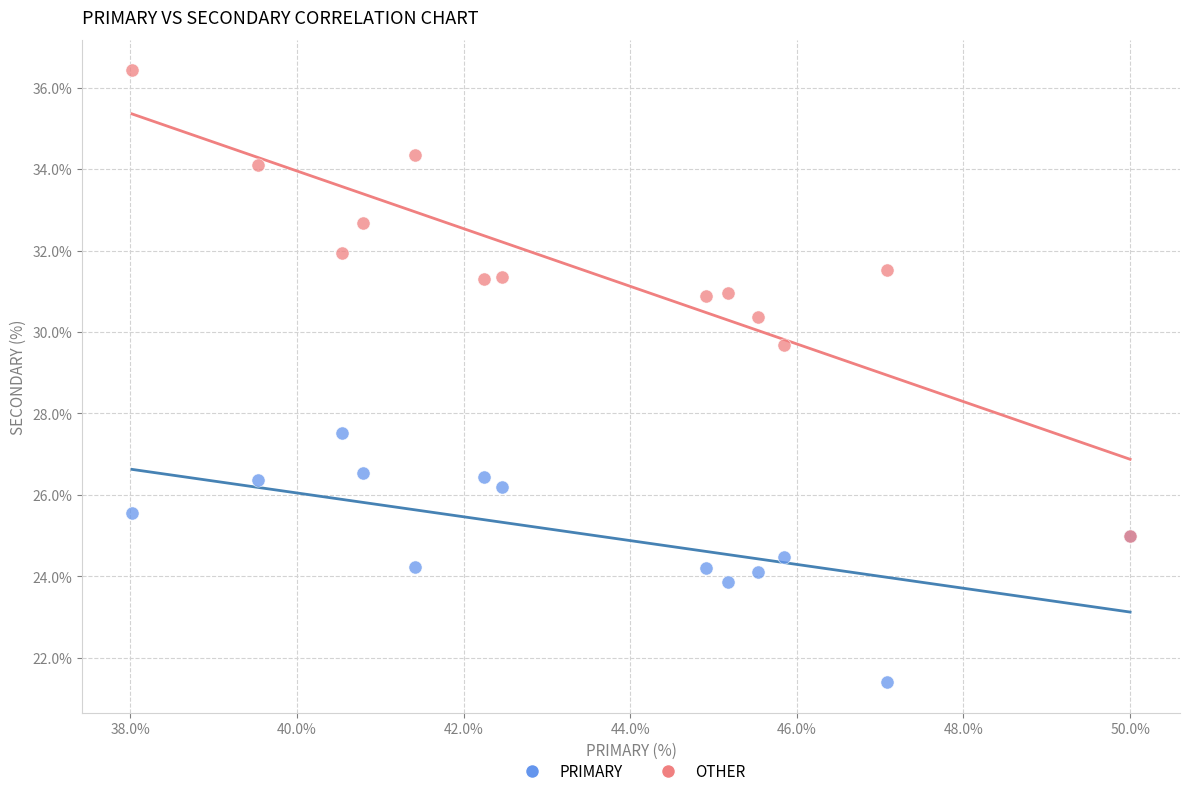

Across all series, what Y value is closest to 28?

27.5